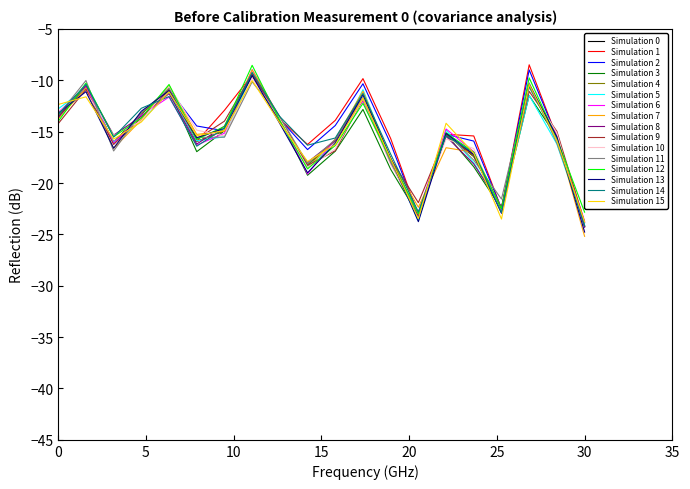

Does the chart display data point markers on the line(s)?

No